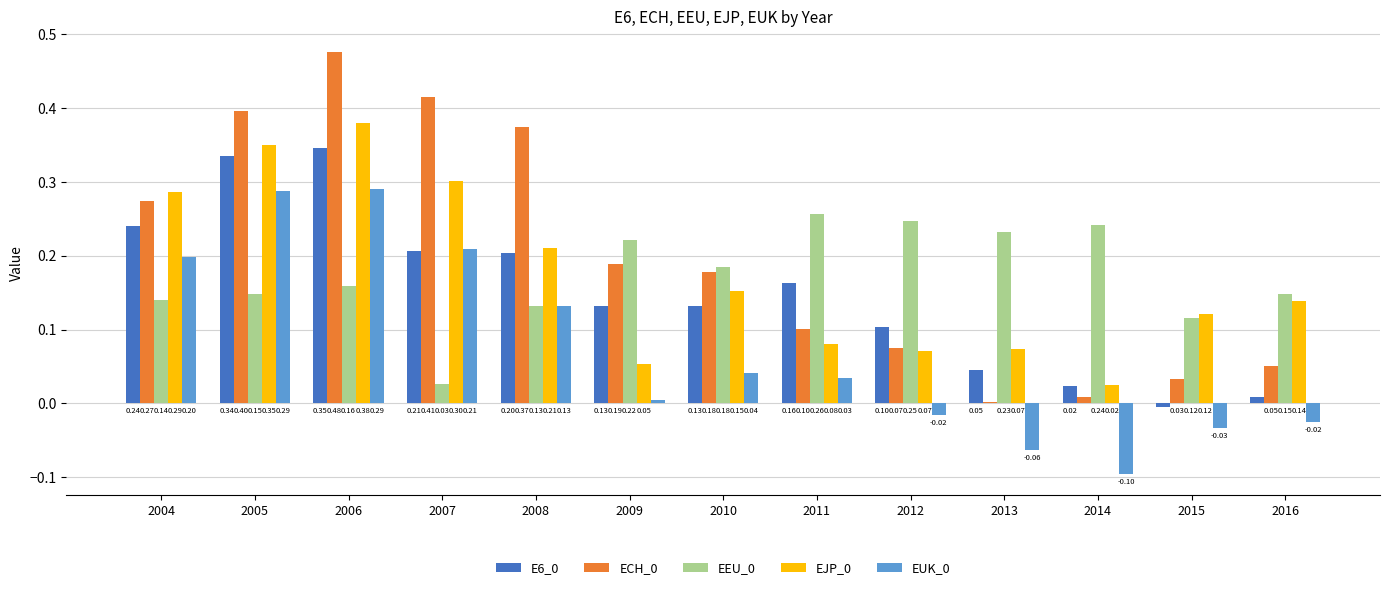

Is the value of EJP_0 at 2008 greater than the value of EEU_0 at 2005?

Yes